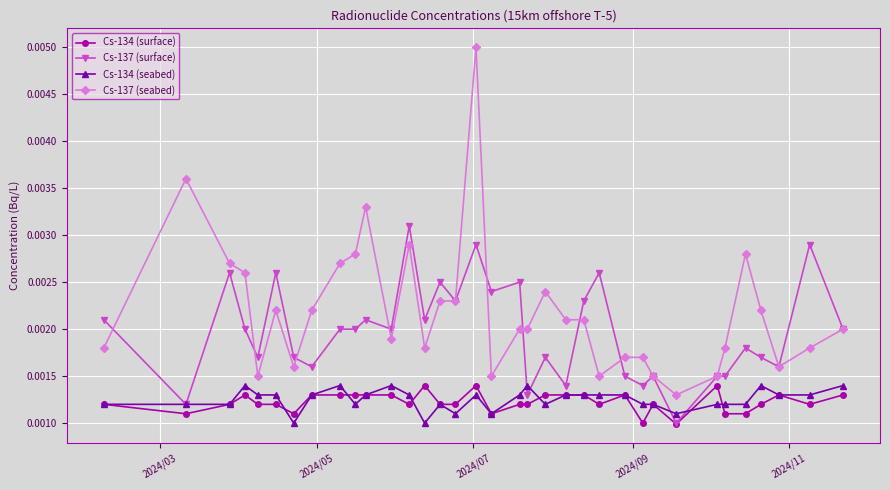

True or false: Cs-134 (seabed) and Cs-137 (seabed) intersect in this chart.

False